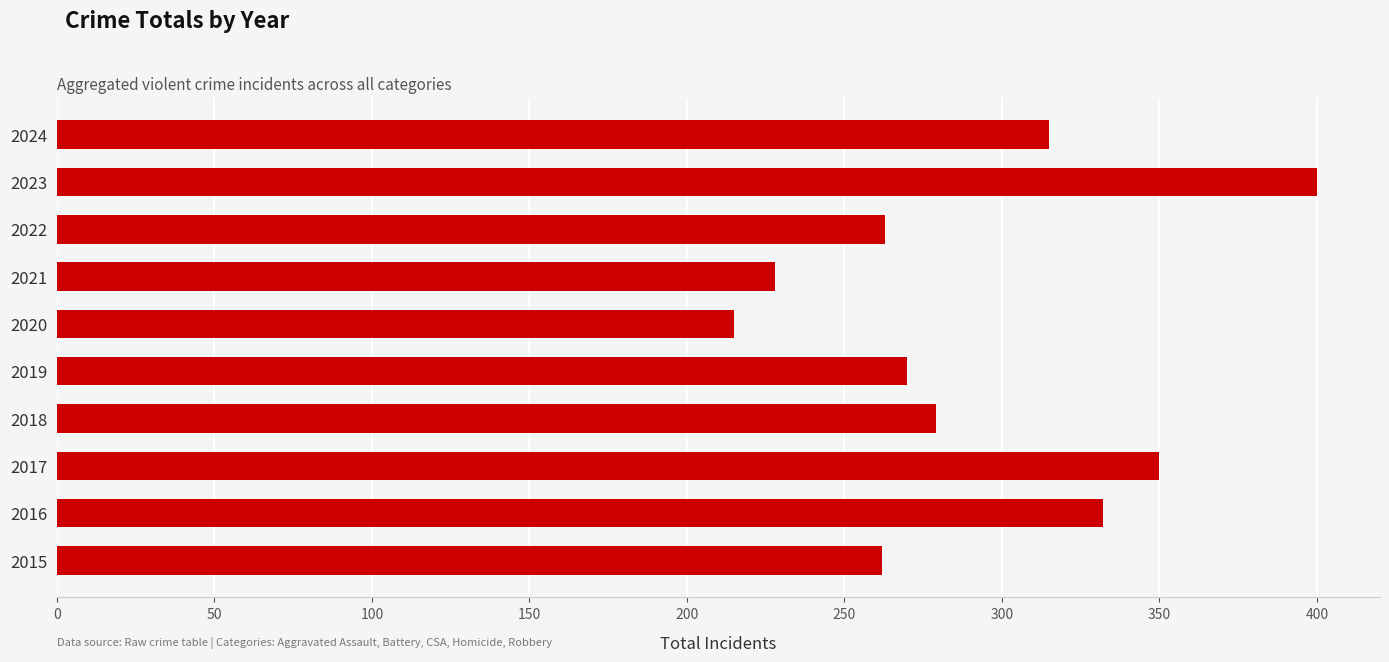

The value at 2015 is 369. True or false?

False